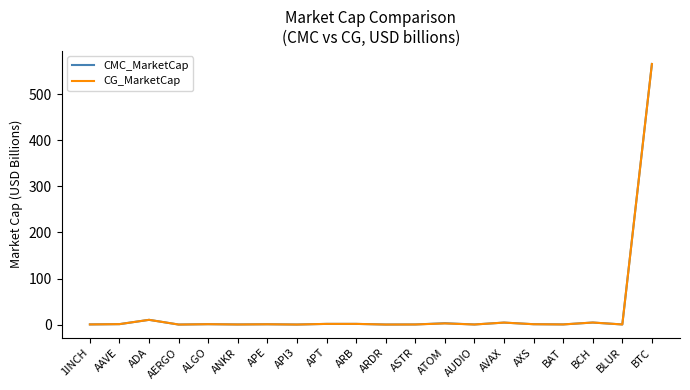

At which category is the sum across all series the highest?

BTC